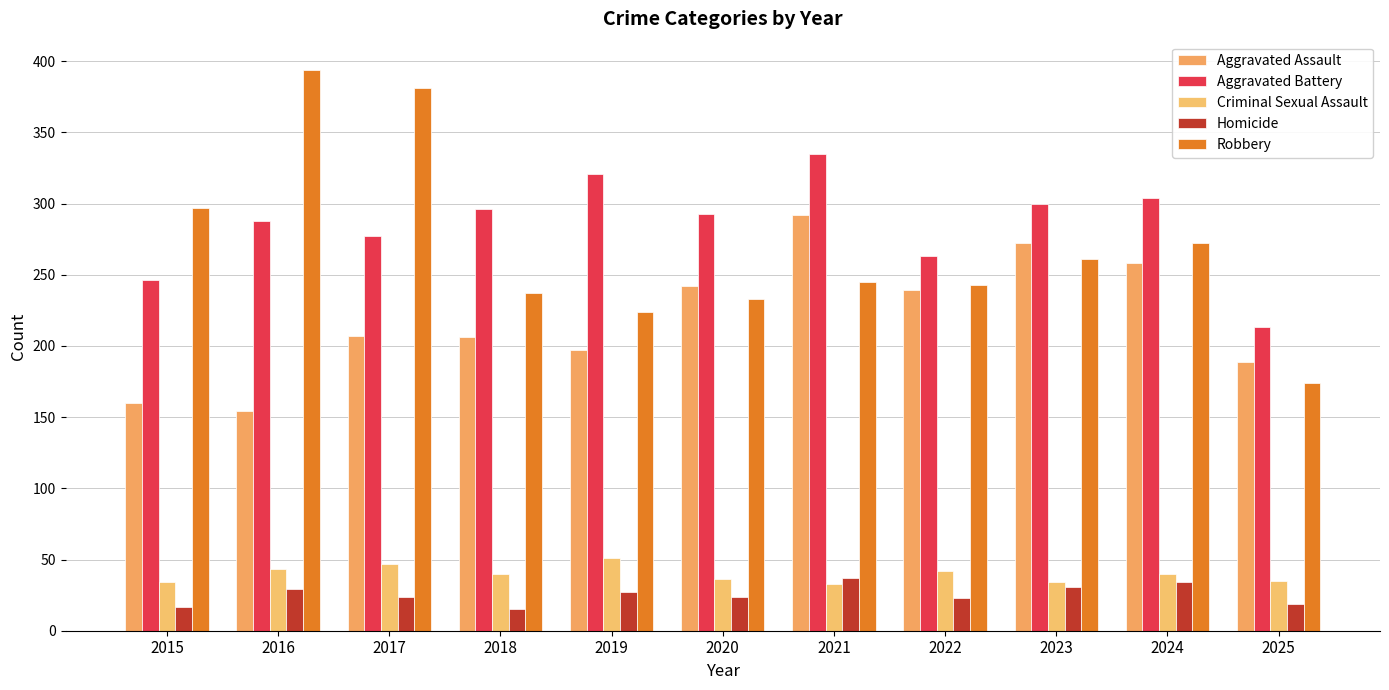

What is the difference between the Robbery values at 2024 and 2023?

11